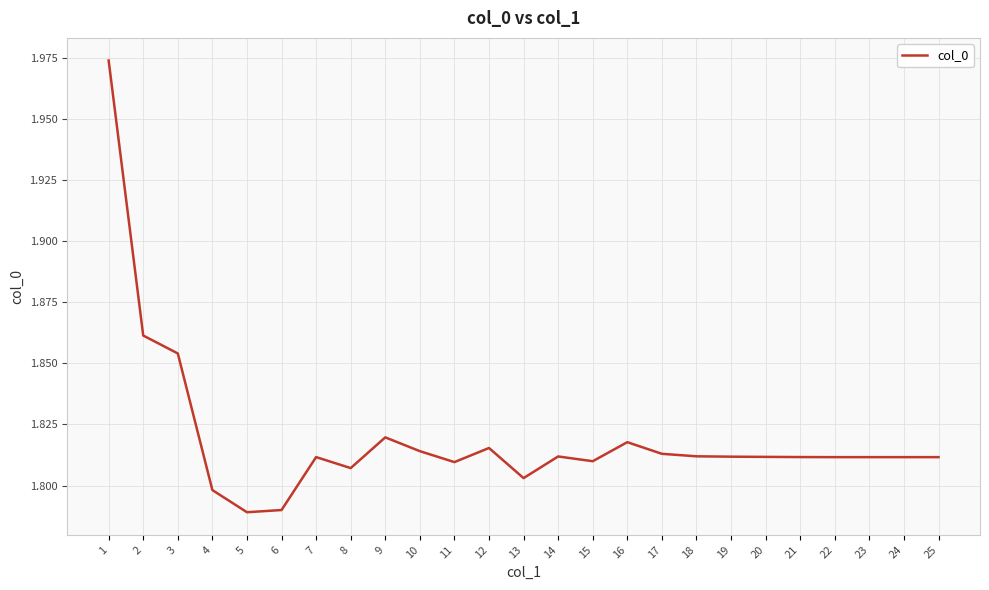

The chart shows a value of 1.8 at 22. True or false?

True